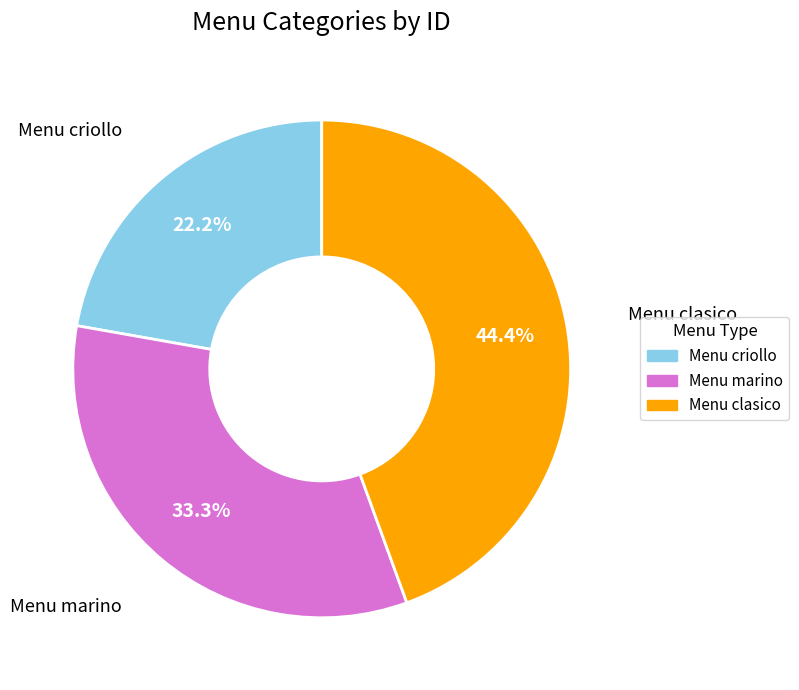

What percentage is the Menu marino slice, to the nearest percent?

33%